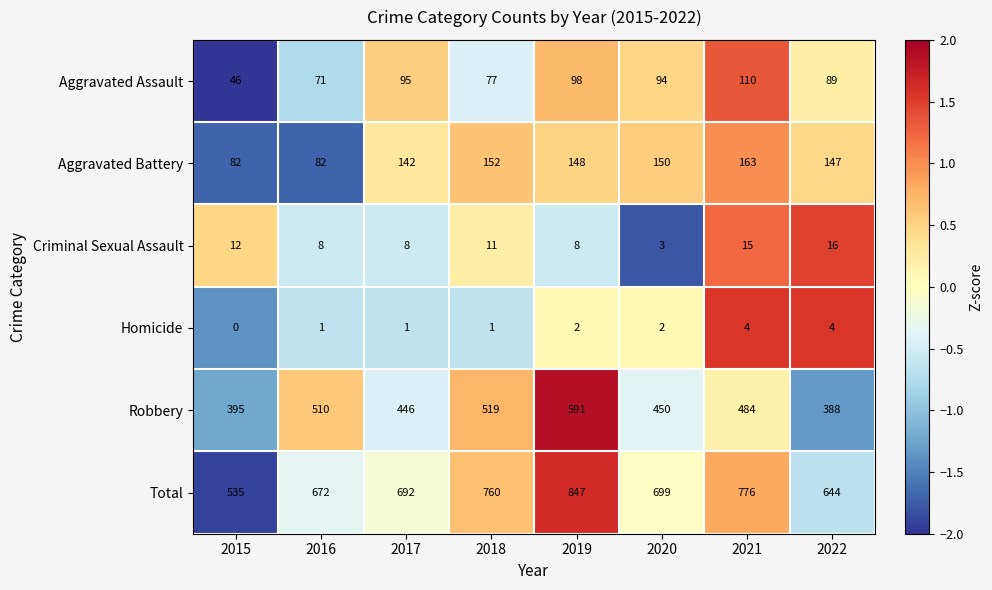

What is the minimum value shown in the chart?

0